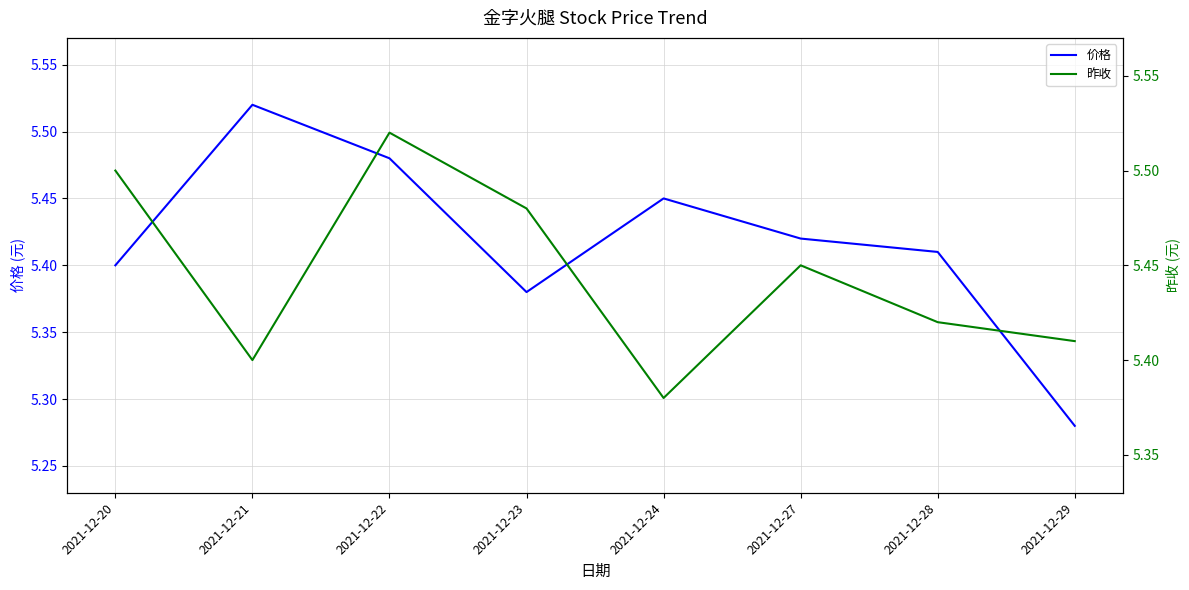

At which label is 昨收 closest to 5?

2021-12-24